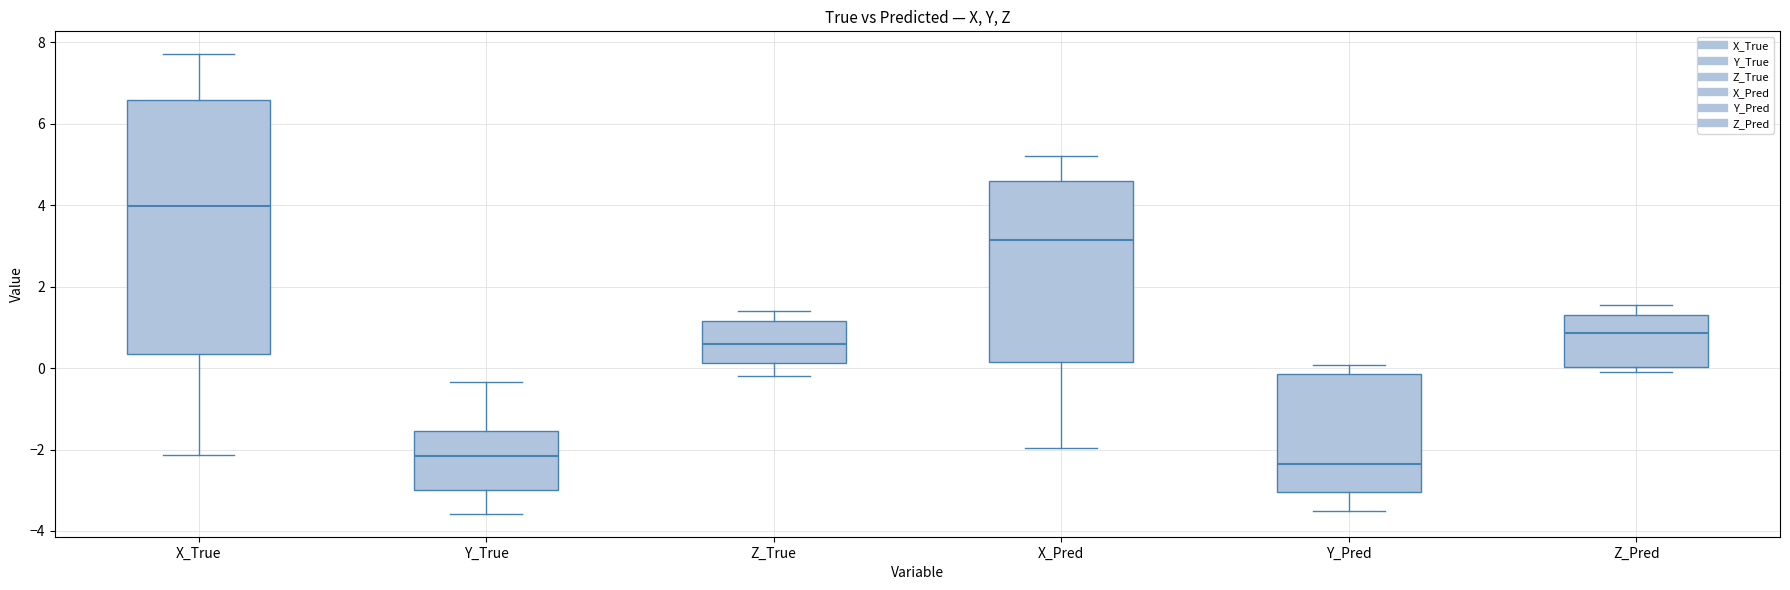

Where is the upper edge of the box for Y_Pred on the y-axis? The values are not printed on the chart, so give them approximately, as read against the axis.

-0.2